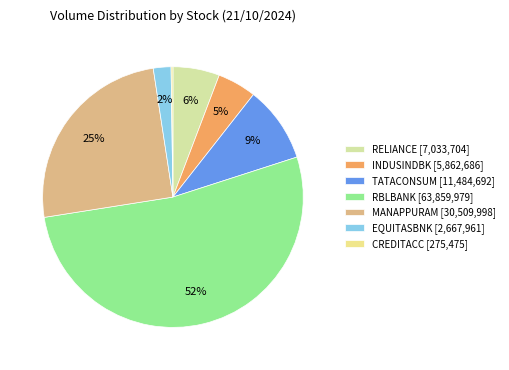

How many segments does this pie chart have?

7